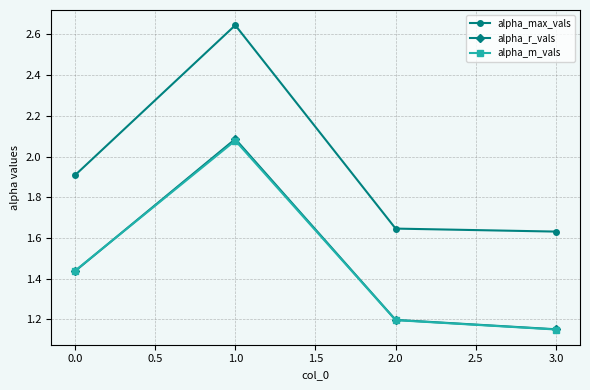

What is the label of the 4th point from the right?

0.0